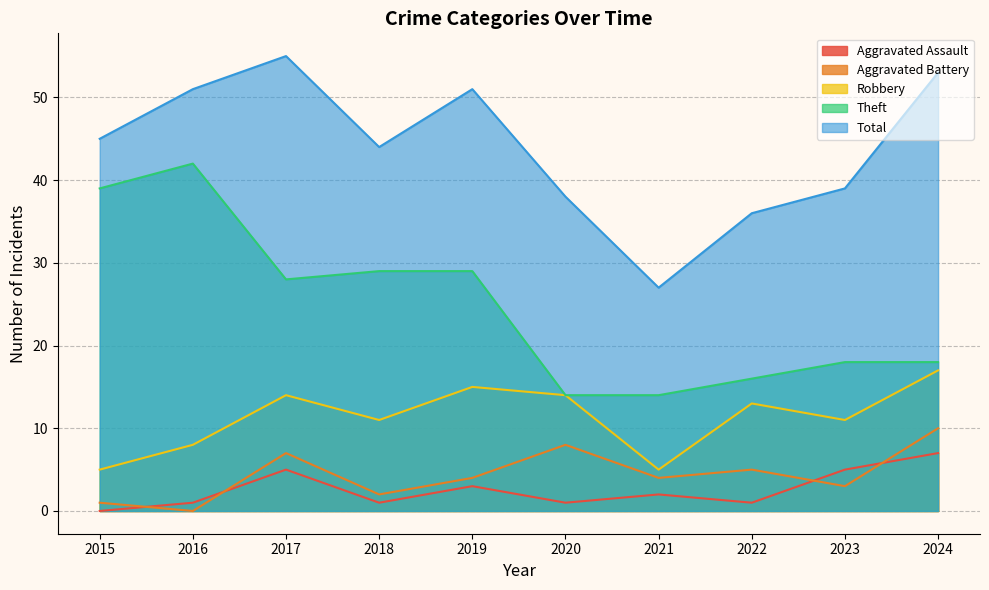

How many values in Aggravated Assault are above zero?

9